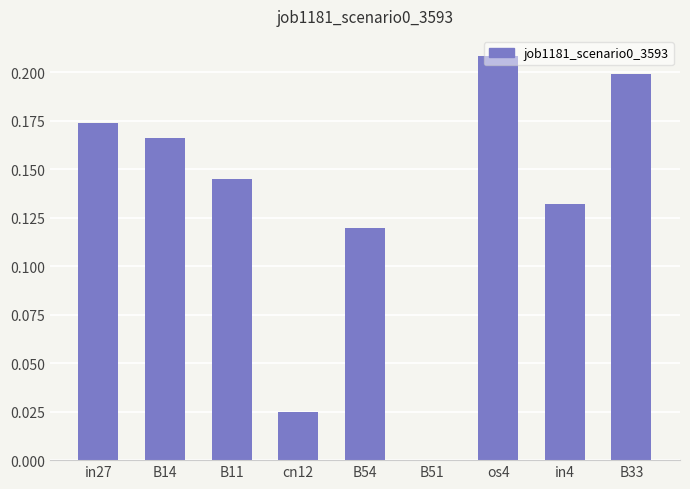

Between B33 and in4, which is larger?

B33